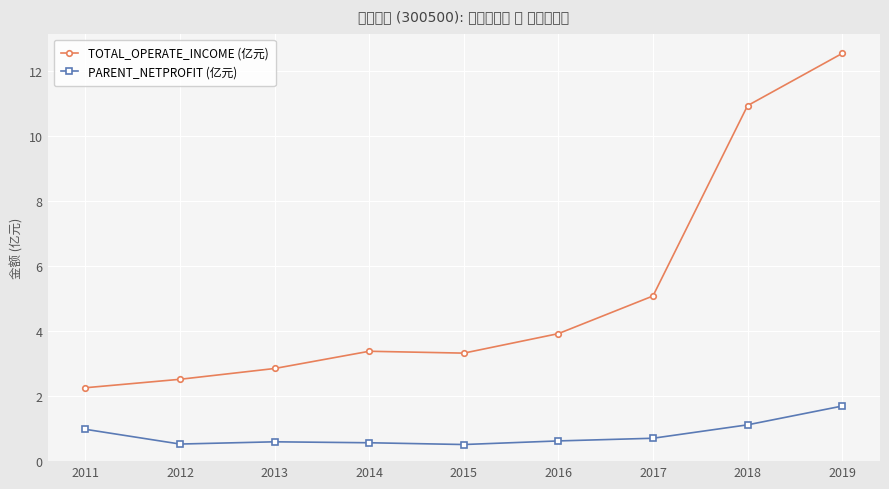

What is the difference between the second highest and minimum values in the TOTAL_OPERATE_INCOME (亿元) series?

8.7